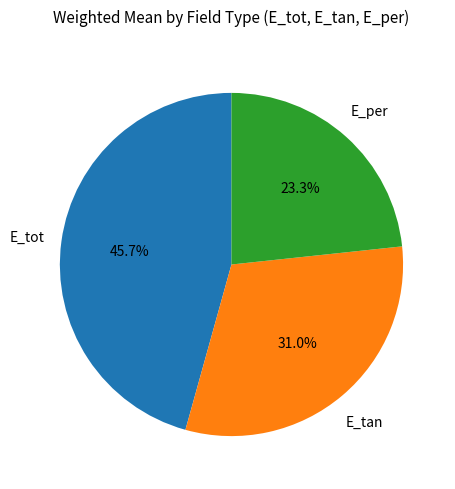

How many segments does this pie chart have?

3